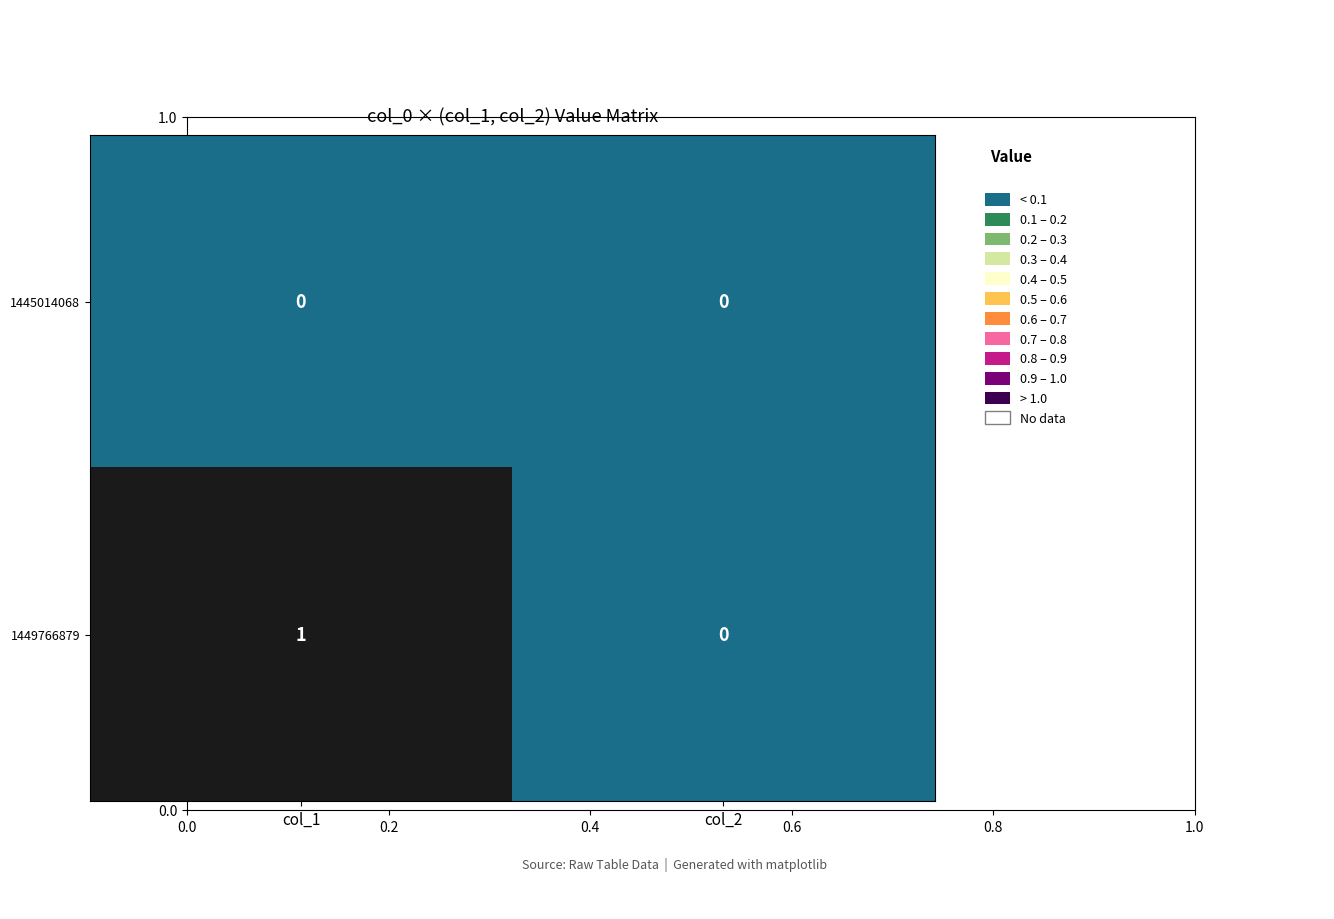

At which category is the sum across all series the highest?

col_1